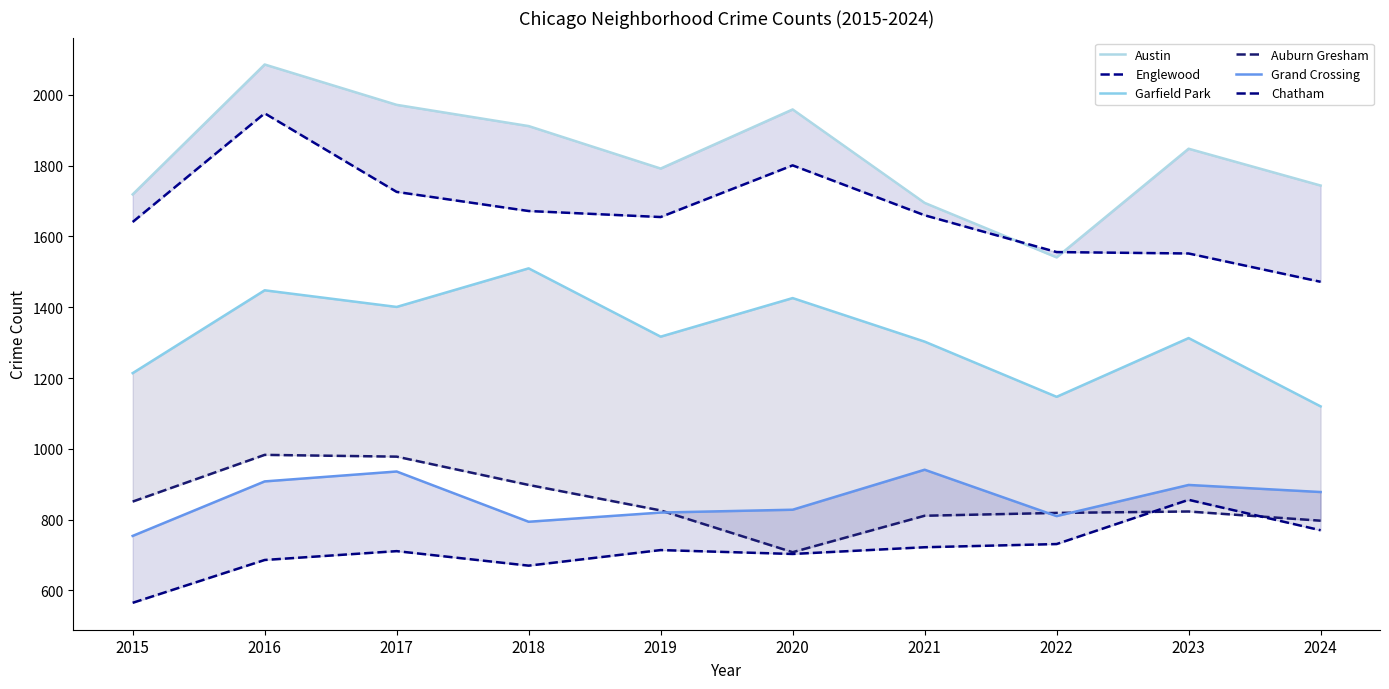

Does the chart display data point markers on the line(s)?

No